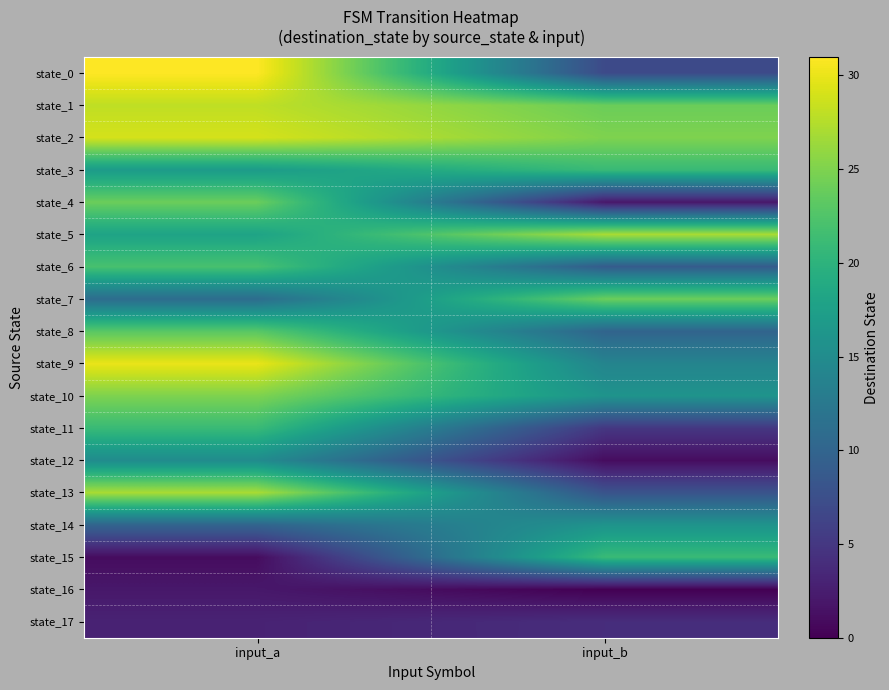

Reading right to left, transcribe all the data shown in this chart.

state_0: input_b=7	input_a=31
state_1: input_b=24	input_a=28
state_2: input_b=25	input_a=29
state_3: input_b=21	input_a=17
state_4: input_b=2	input_a=24
state_5: input_b=27	input_a=18
state_6: input_b=9	input_a=22
state_7: input_b=24	input_a=11
state_8: input_b=10	input_a=23
state_9: input_b=14	input_a=30
state_10: input_b=16	input_a=25
state_11: input_b=5	input_a=21
state_12: input_b=1	input_a=15
state_13: input_b=8	input_a=27
state_14: input_b=16	input_a=10
state_15: input_b=21	input_a=1
state_16: input_b=0	input_a=2
state_17: input_b=4	input_a=3